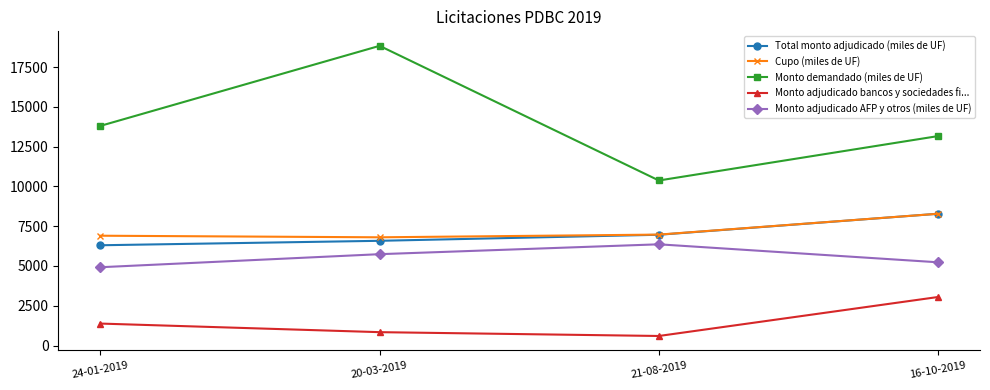

What is the sum of the Monto adjudicado AFP y otros (miles de UF) values at 24-01-2019 and 16-10-2019?

10150